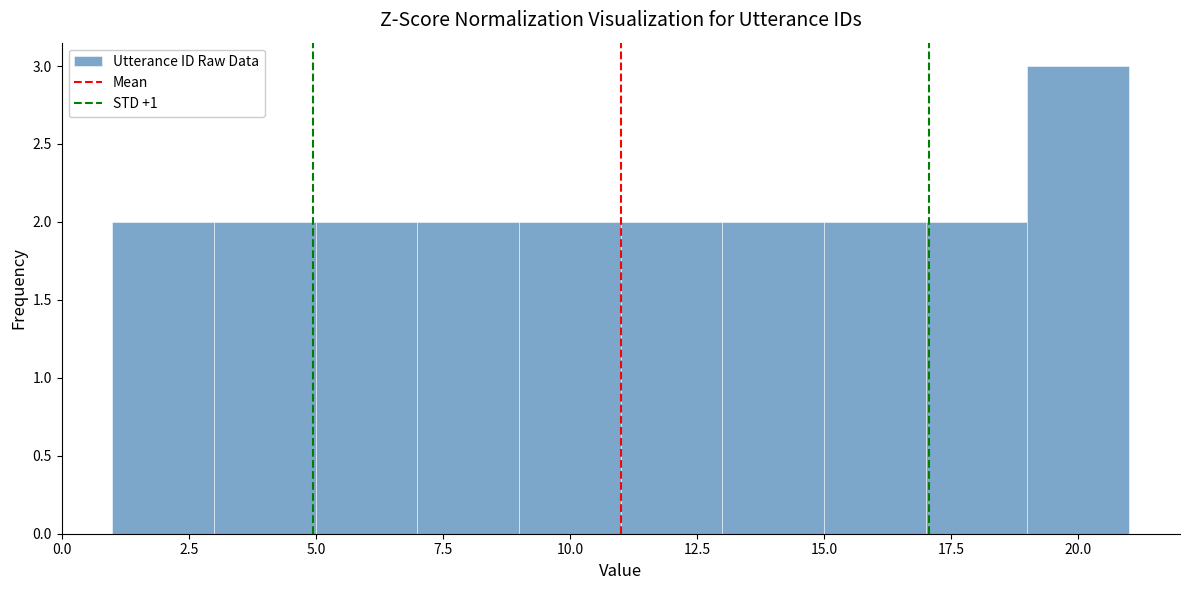

How tall is the bar that spans 15 to 17 on the x-axis? The values are not printed on the chart, so give them approximately, as read against the axis.

2